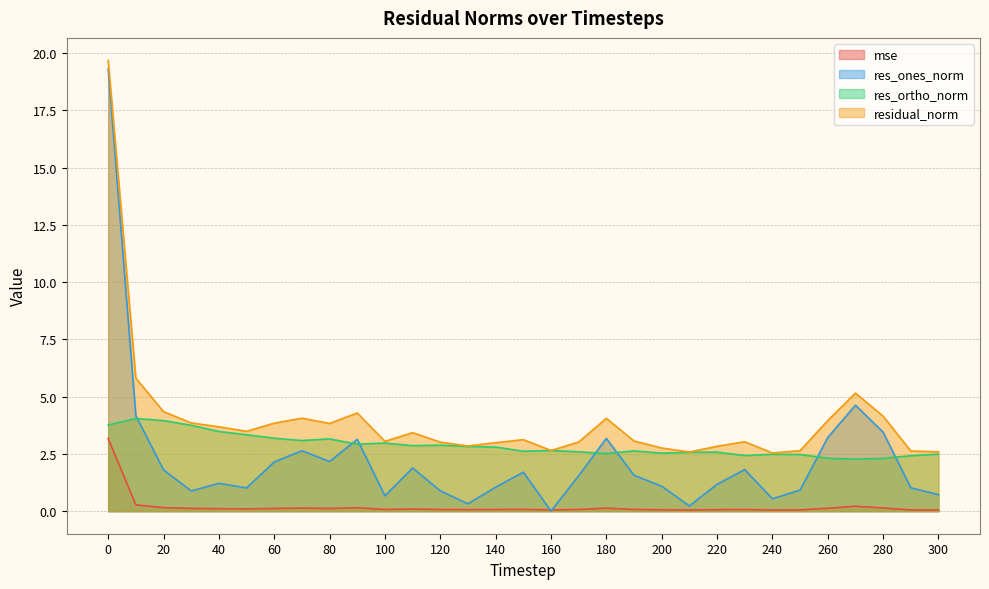

What is the value of the mse point at the 21st from the left?

0.1